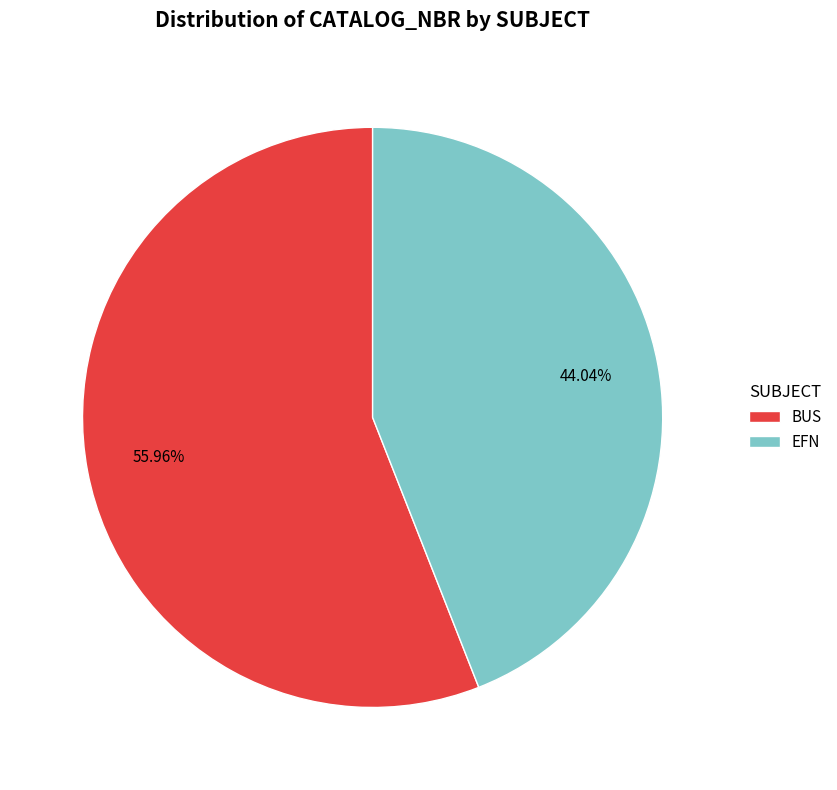

Which slice represents more than half of the pie?

BUS